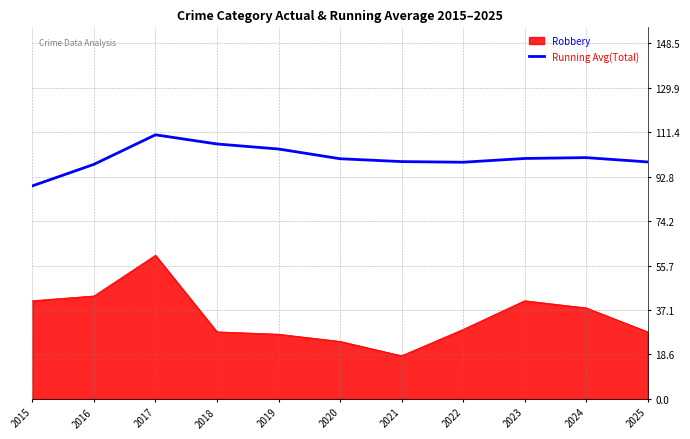

Rank the series by their average value, from highest to lowest.

Running Avg(Total), Robbery